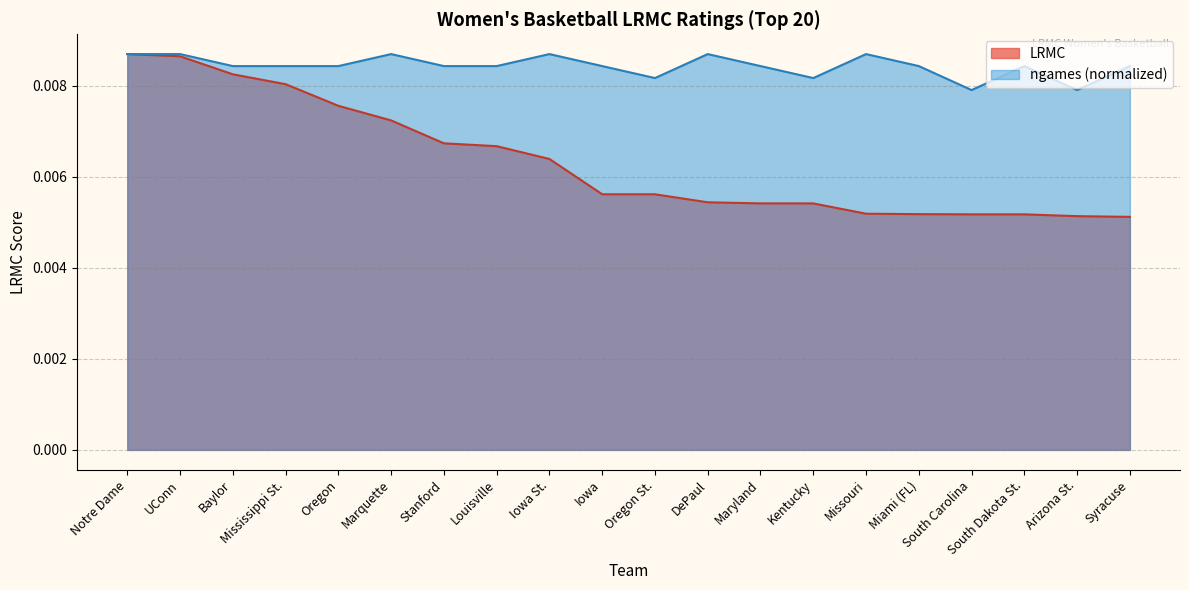

At Syracuse, list the series in order from largest to smallest.

ngames (normalized), LRMC